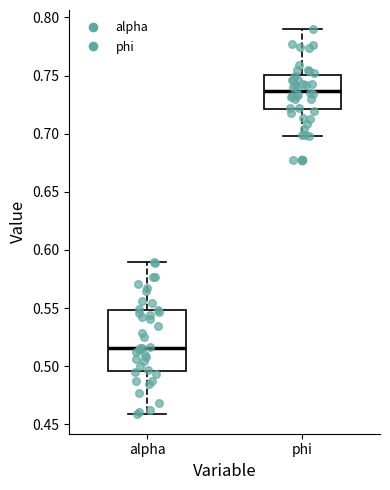

Where does the median line of the box for phi sit on the y-axis? The values are not printed on the chart, so give them approximately, as read against the axis.

0.735